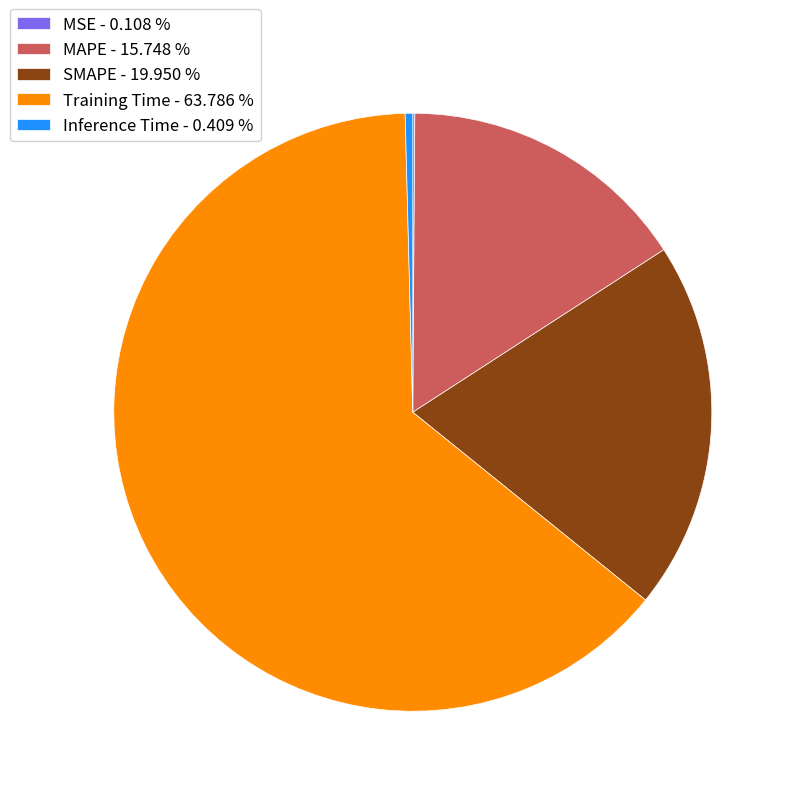

Is there a majority slice in this chart?

Yes